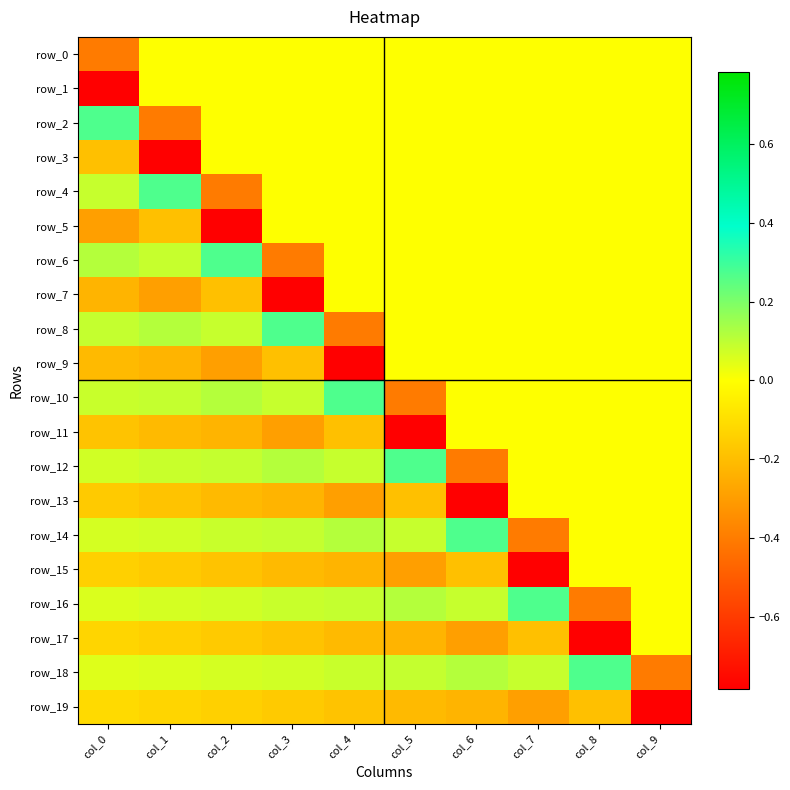

What is the difference between the maximum and minimum values in the row_7 series?

0.8